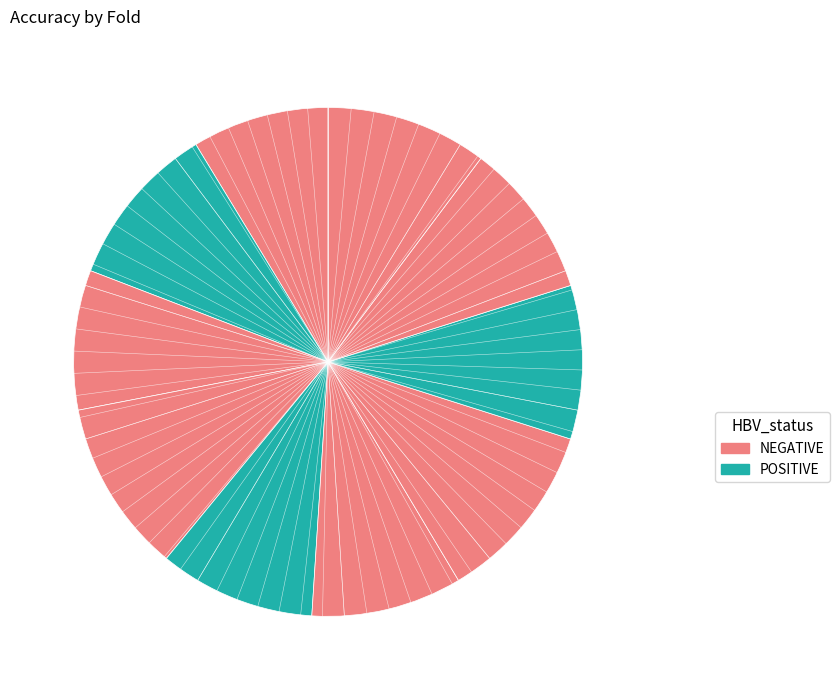

Count the number of slices in the pie.

10